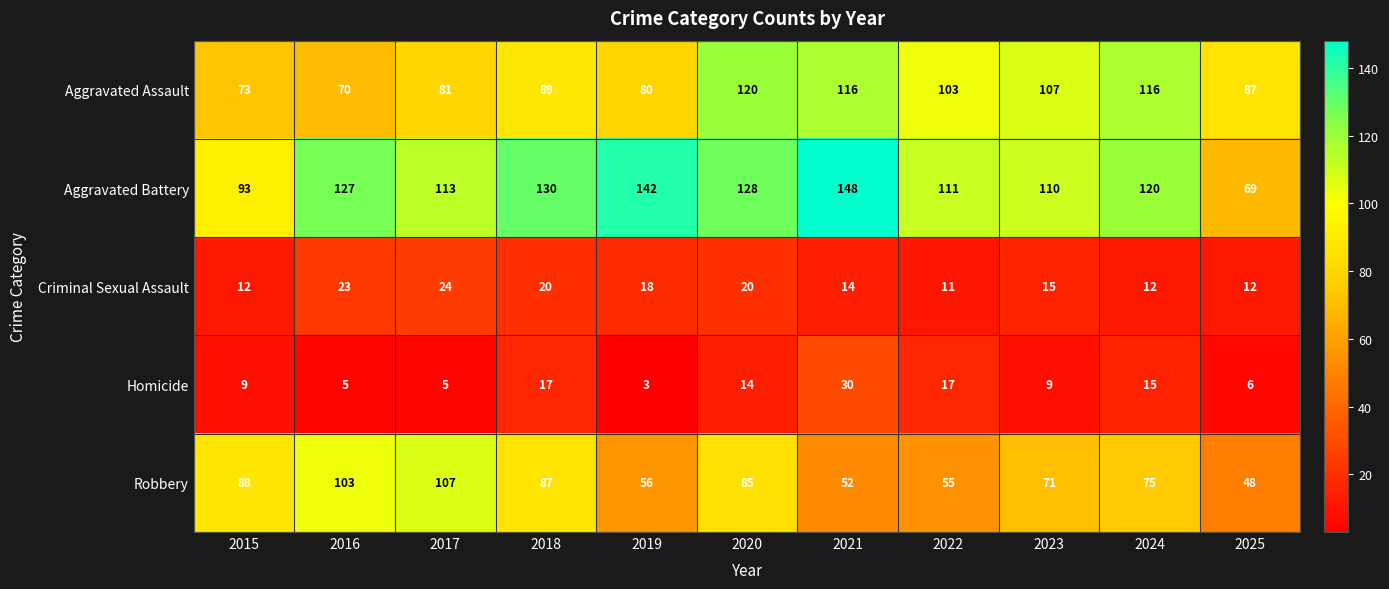

How many distinct data groups are displayed?

5